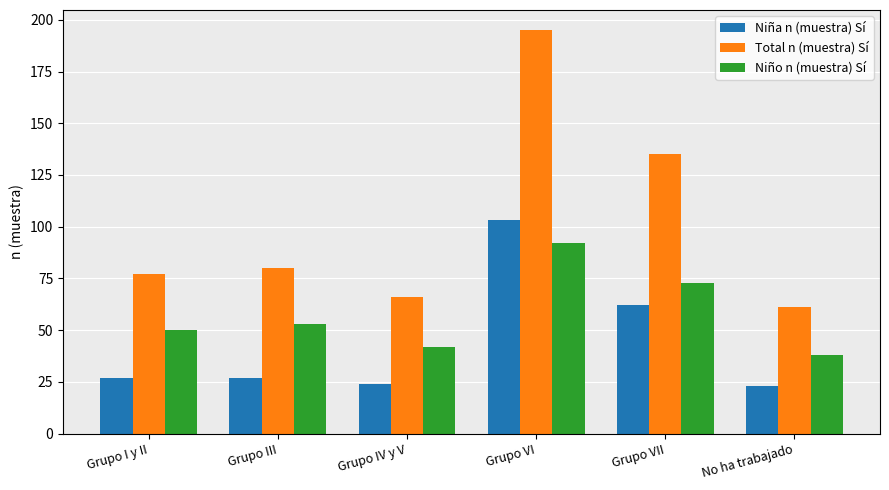

What is the difference between the second highest and second lowest values in the Niño n (muestra) Sí series?

31